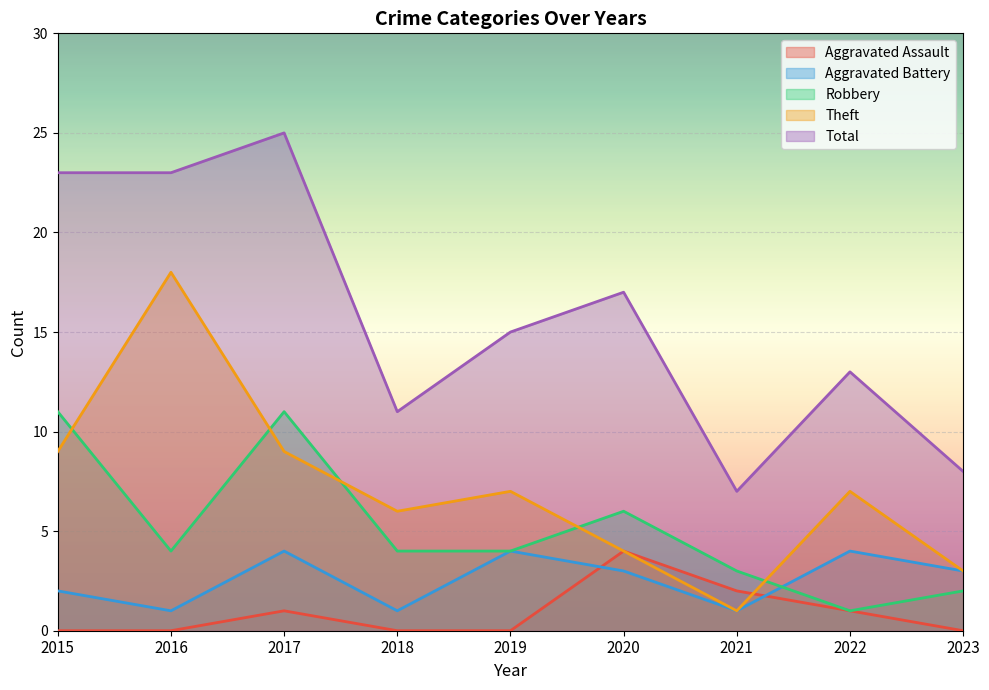

In Total, how many points are higher than both neighbors (excluding endpoints)?

3